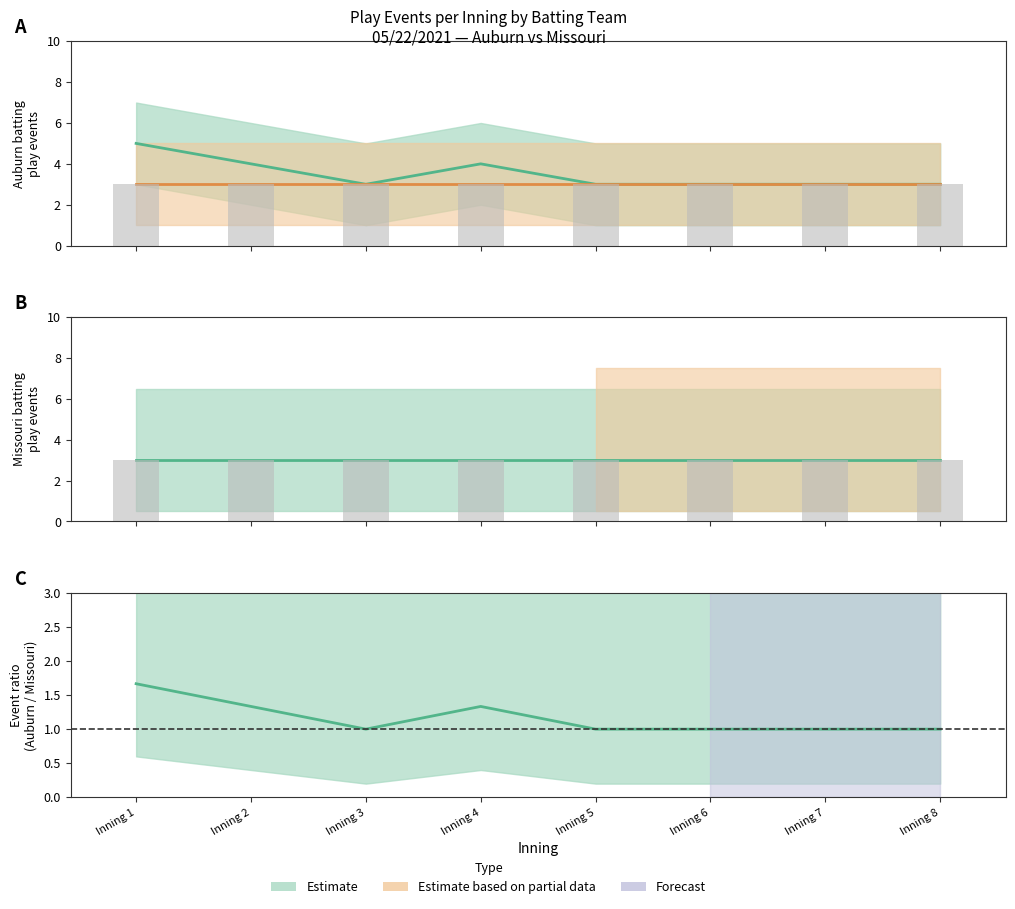

Which series has the widest spread of values?

Auburn_events